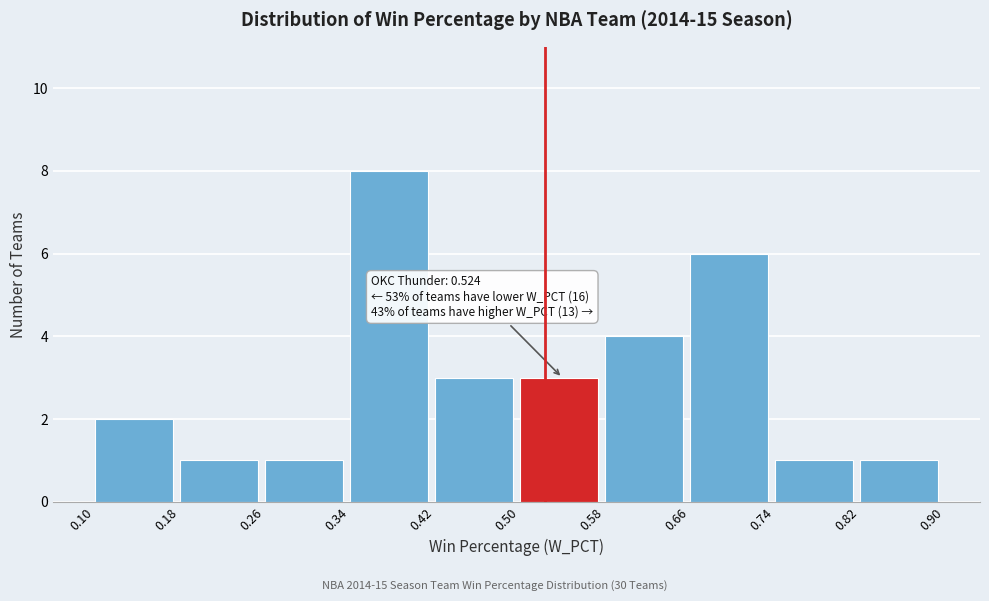

Over which range of the x-axis is the bar tallest?

0.34 to 0.42